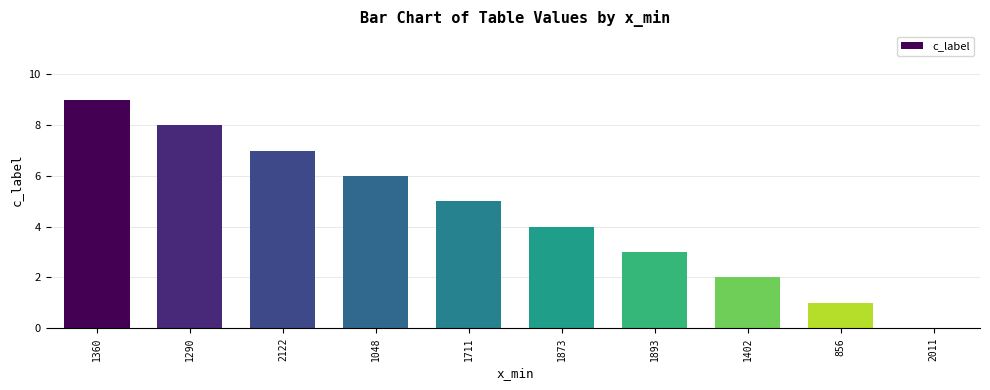

How many distinct data groups are displayed?

1